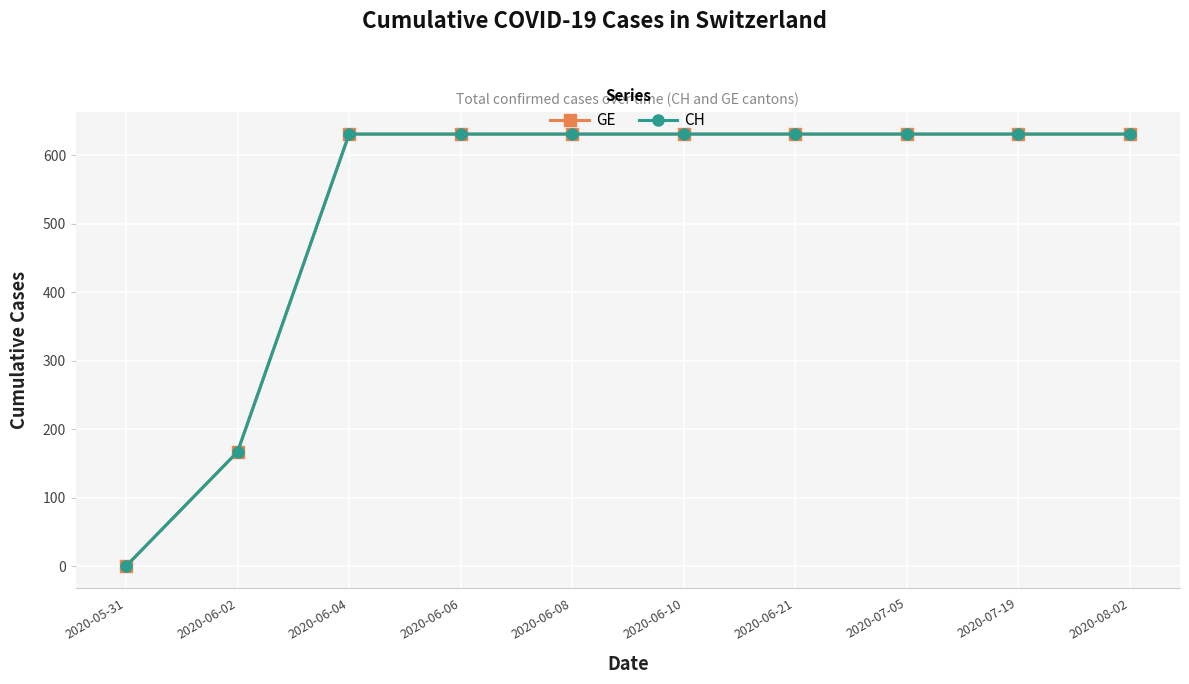

Which series has the largest total across all categories?

GE